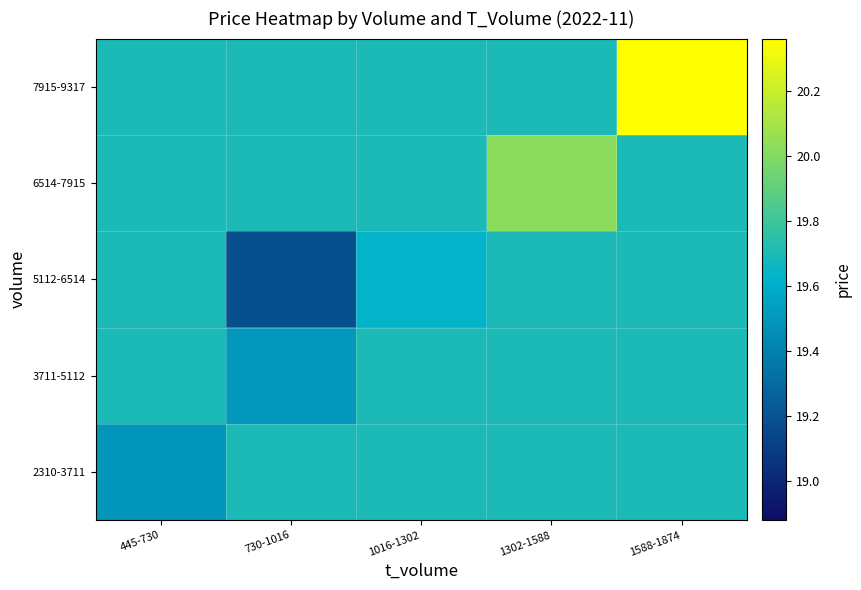

What is the difference between the highest and lowest values at 445-730?

0.2